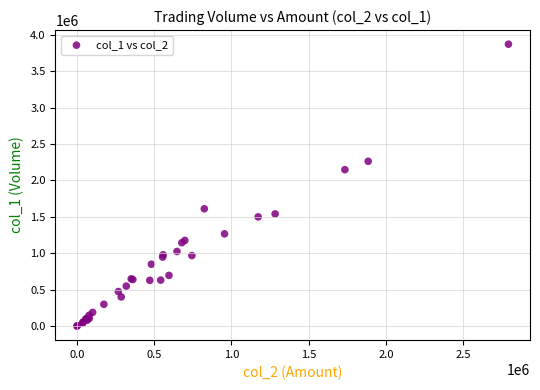

What Y value in the scatter plot is closest to 1936000?

2148000